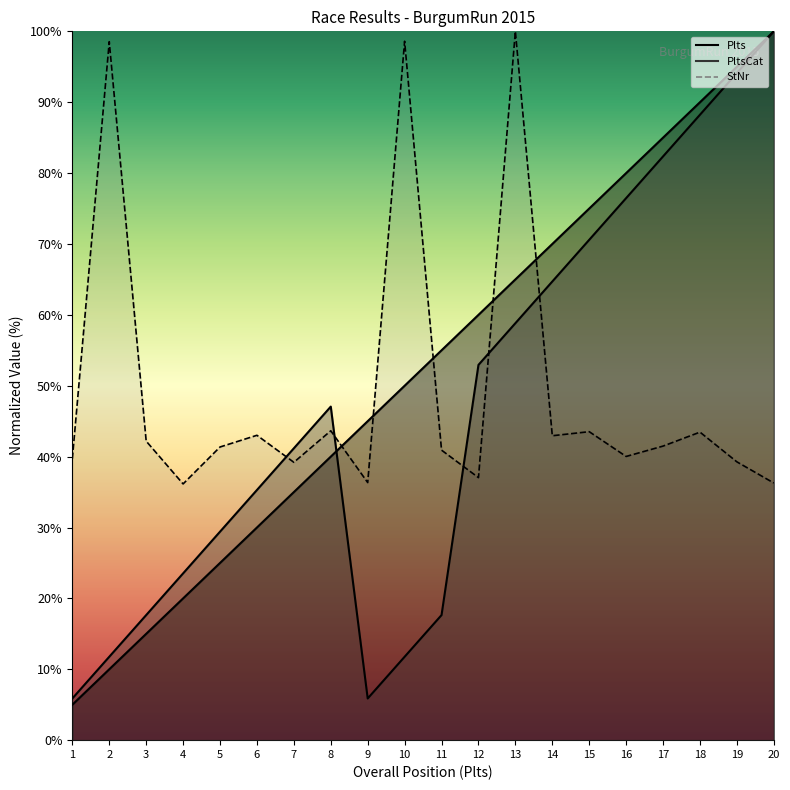

Is it true that the value at 9 is 9.5?

False